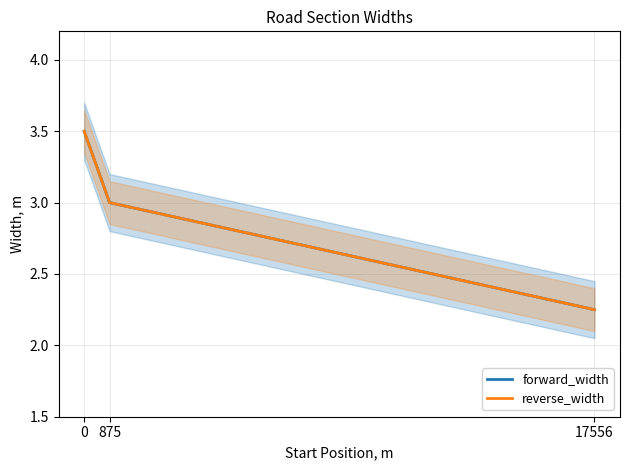

What is the difference between the second highest and minimum values in the forward_width series?

0.8